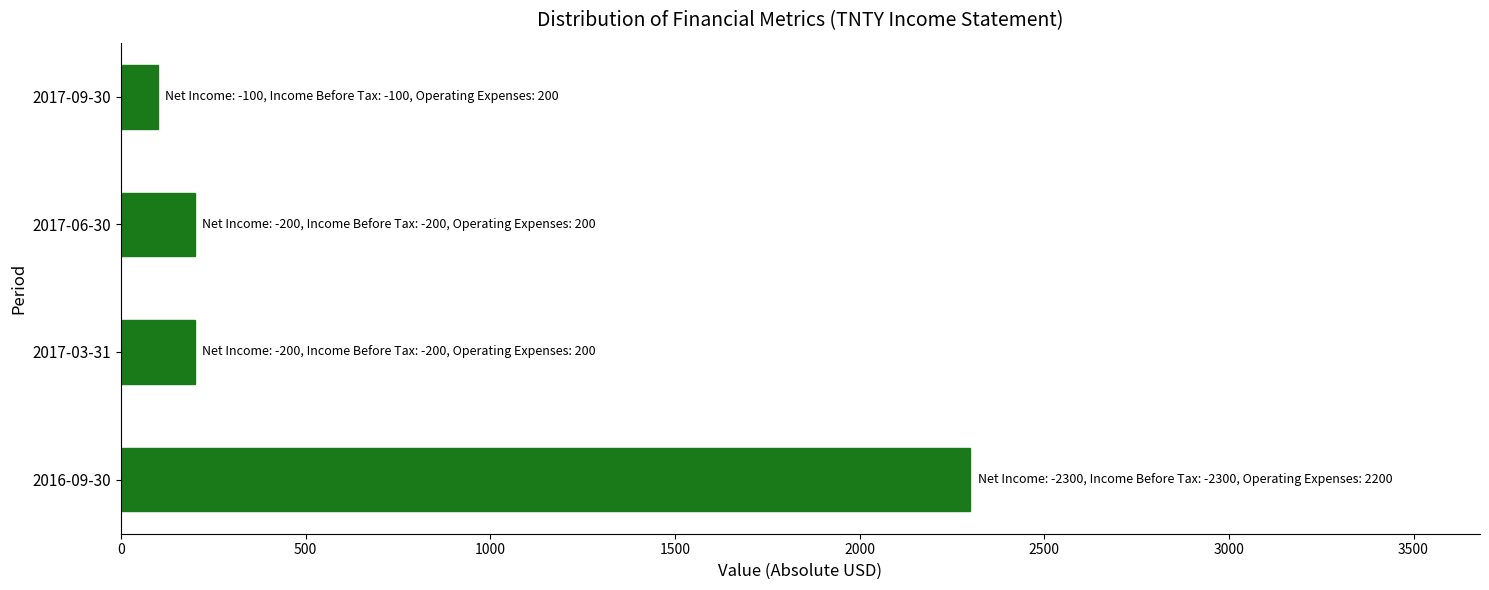

What is the difference between the values at 2017-03-31 and 2017-09-30?

100